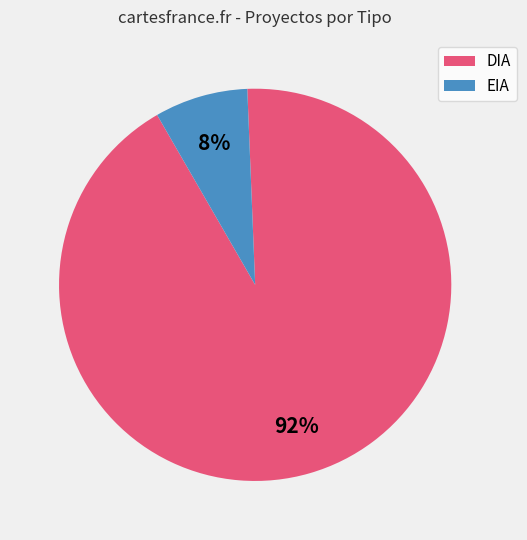

Between EIA and DIA, which is larger?

DIA